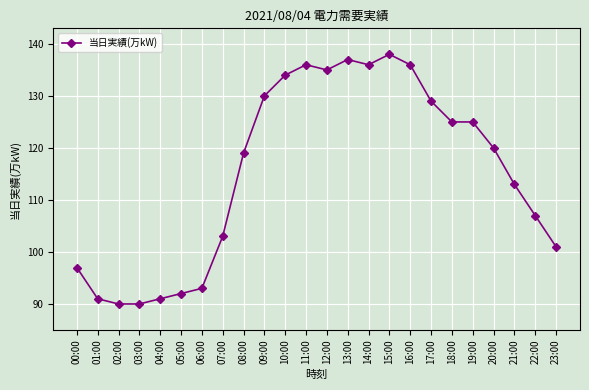

What is the minimum value shown in the chart?

90